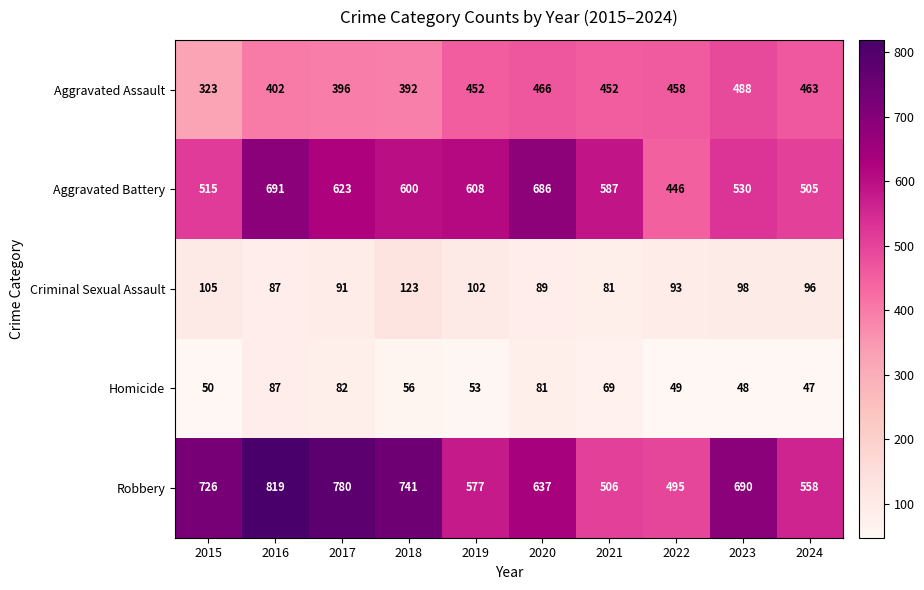

What is the spread (max minus min) of values at 2018?

685